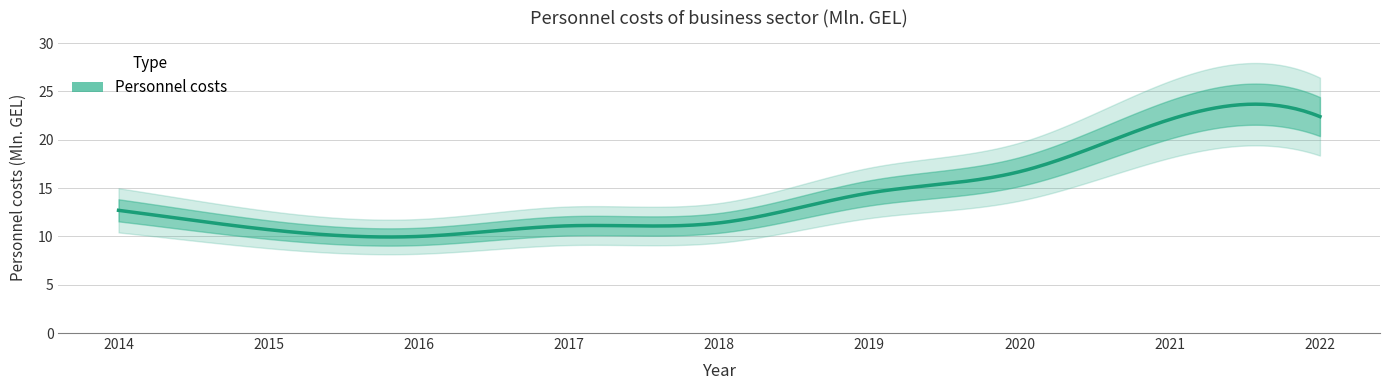

The chart shows a value of 12.7 at 2014. True or false?

True